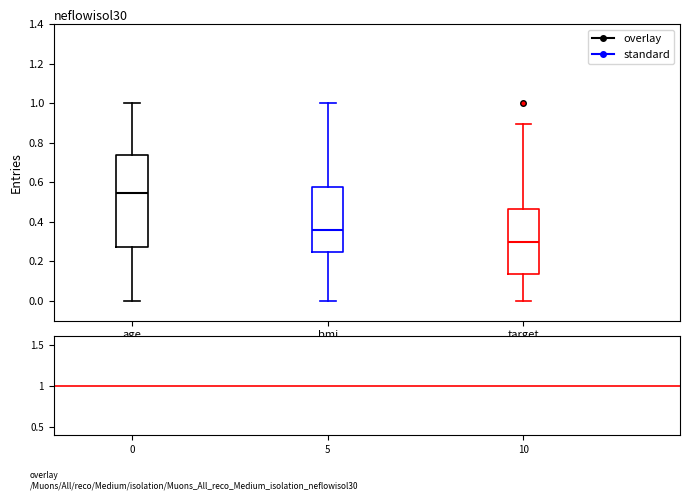

Reading left to right, read every box against the y-axis: the position of its median line, the range the box covers, and the ends of its whiskers. The values are not printed on the chart, so give them approximately, as read against the axis.

age: median 0.54, box 0.28 to 0.74, whiskers 0.00 to 1.00
bmi: median 0.36, box 0.24 to 0.58, whiskers 0.00 to 1.00
target: median 0.30, box 0.14 to 0.46, whiskers 0.00 to 0.90